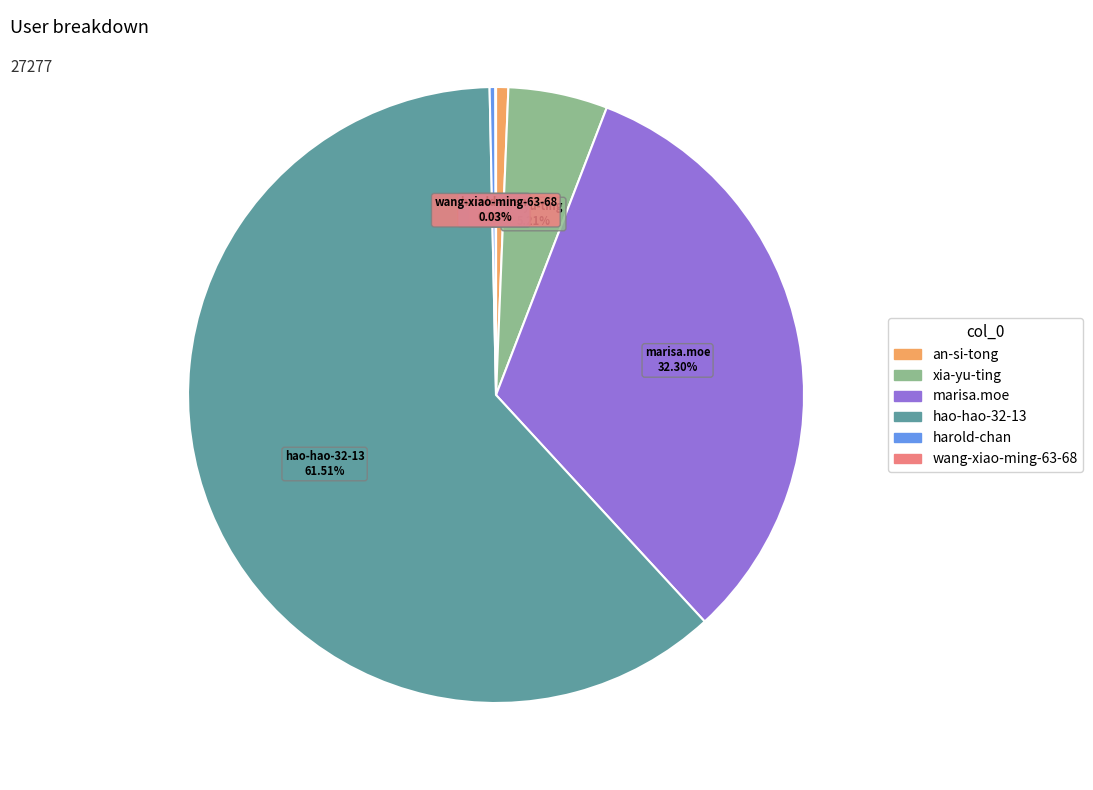

Is there a majority slice in this chart?

Yes